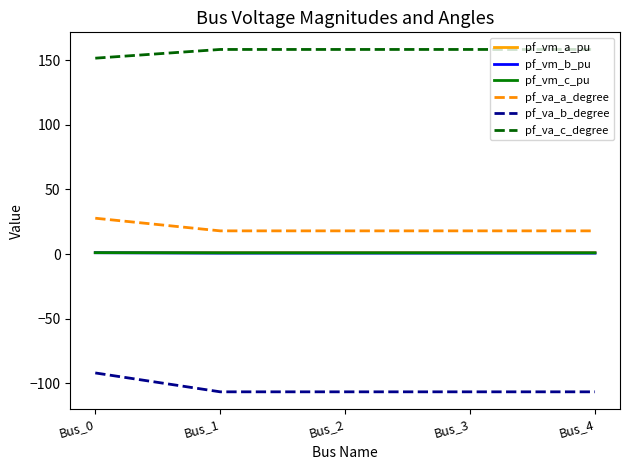

What are all the series names shown in the legend?

pf_vm_a_pu, pf_vm_b_pu, pf_vm_c_pu, pf_va_a_degree, pf_va_b_degree, pf_va_c_degree